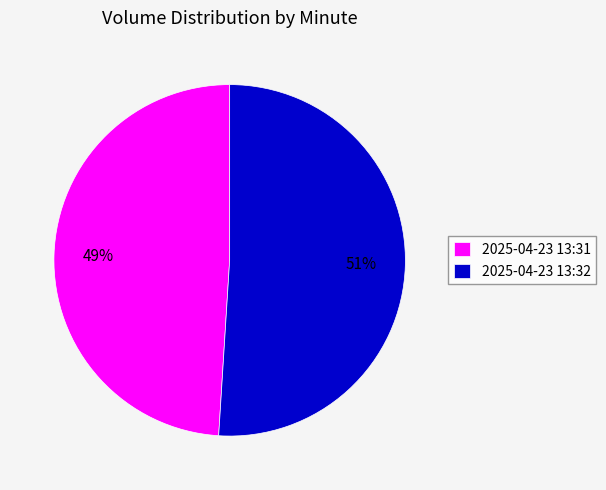

Which category accounts for the majority?

2025-04-23 13:32